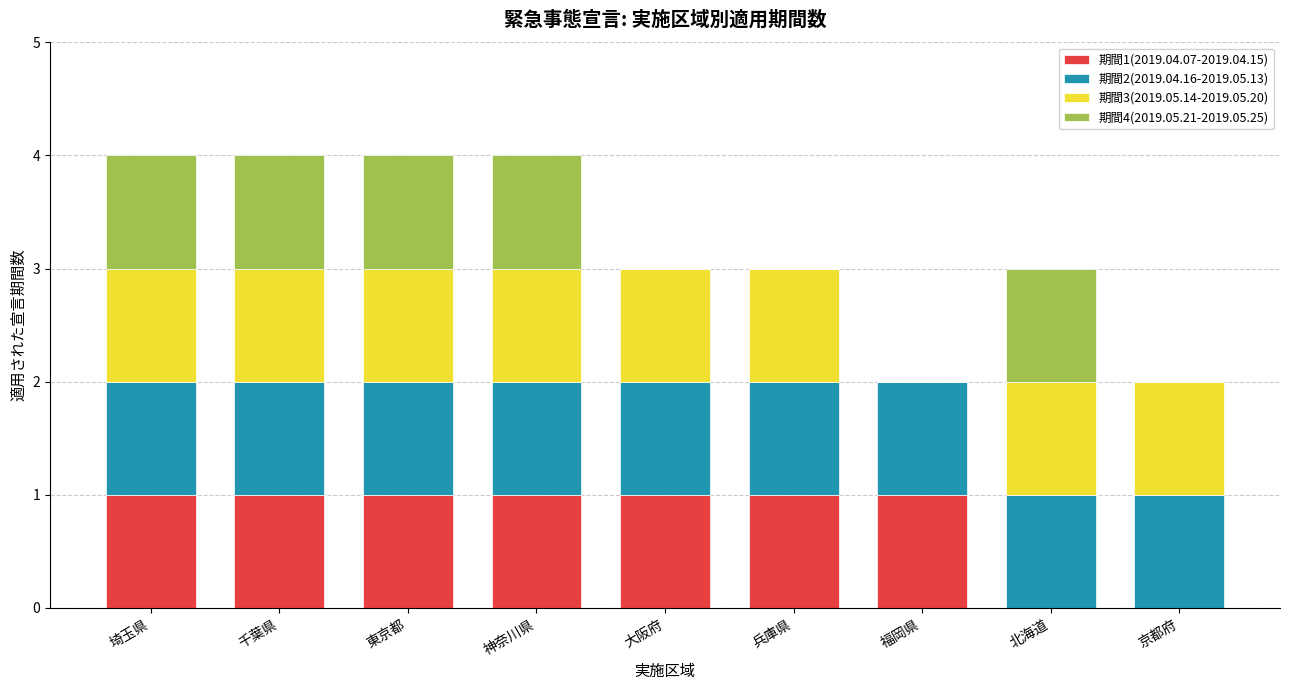

The 期間1(2019.04.07-2019.04.15) series shows 1 at 福岡県. True or false?

True